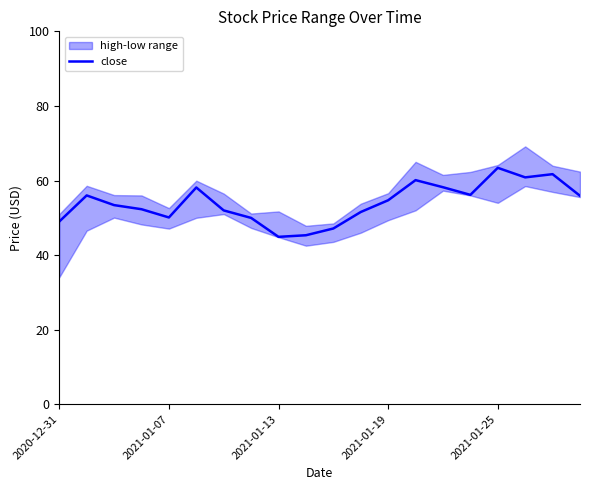

How many lines are shown in the chart?

1